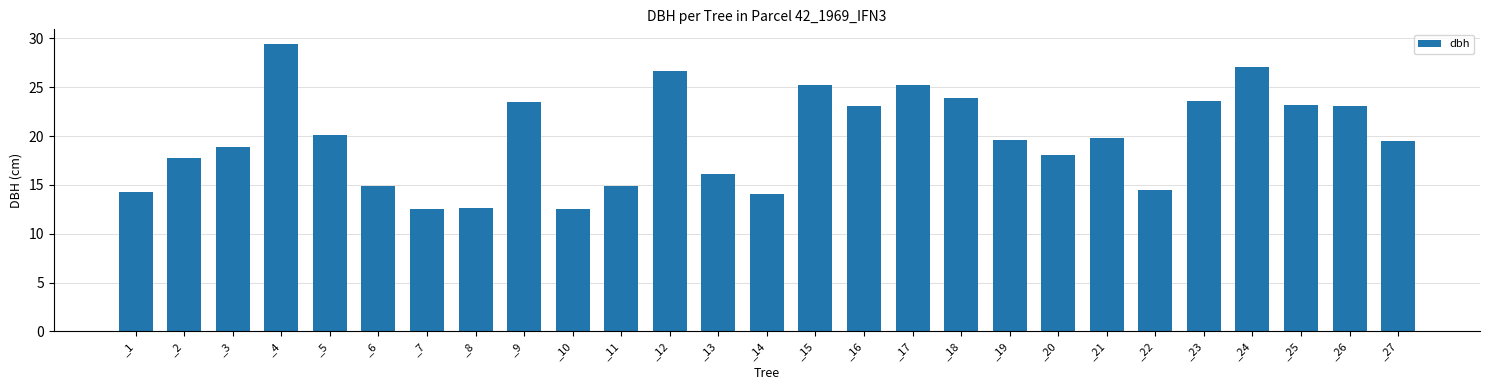

What is the average value?

19.8